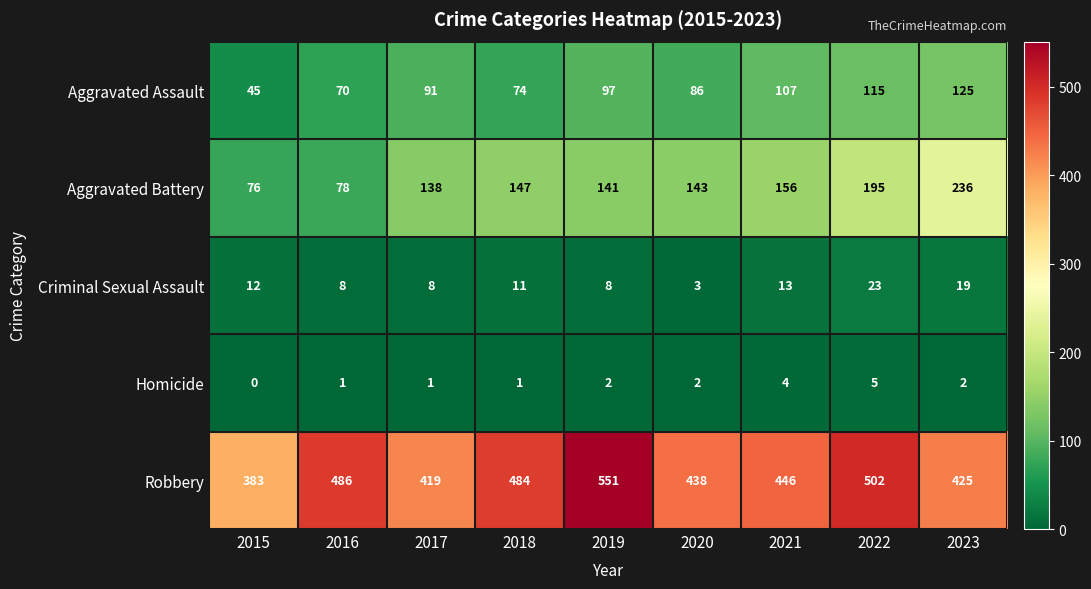

How many data points in Aggravated Battery are less than 143?

4